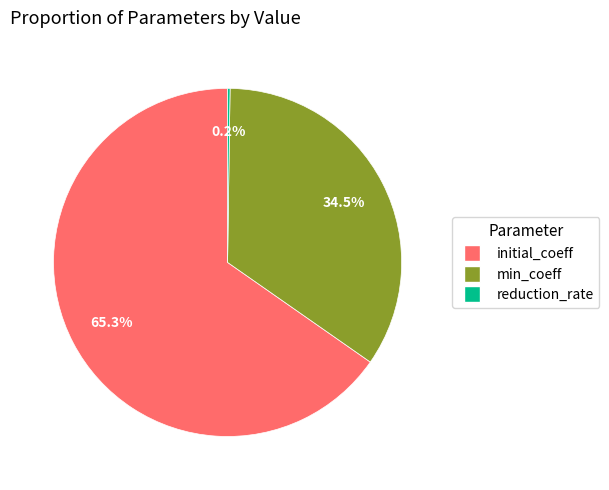

Which slice is the largest?

initial_coeff